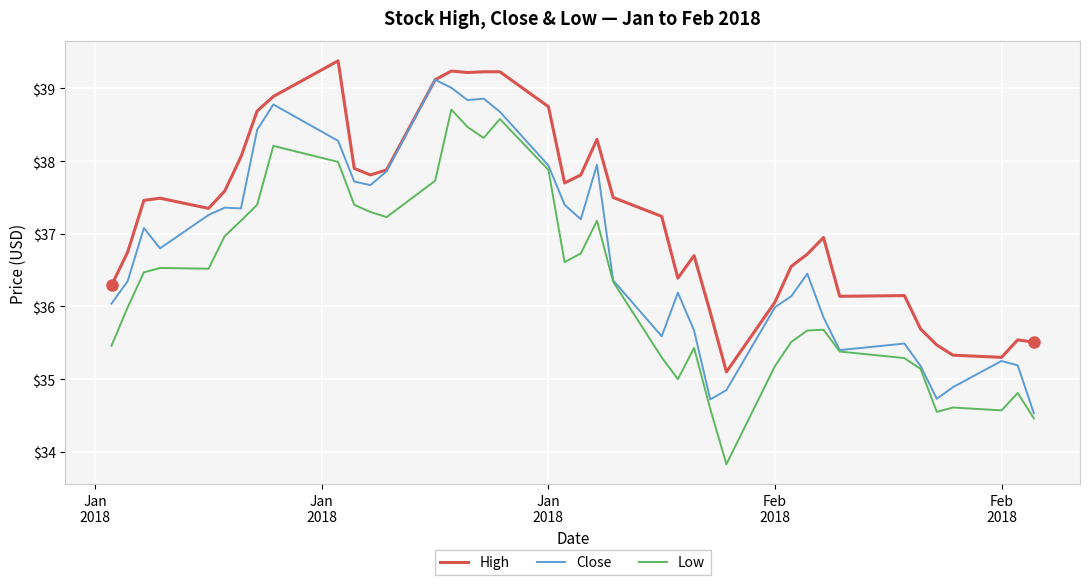

True or false: High and Low intersect in this chart.

False